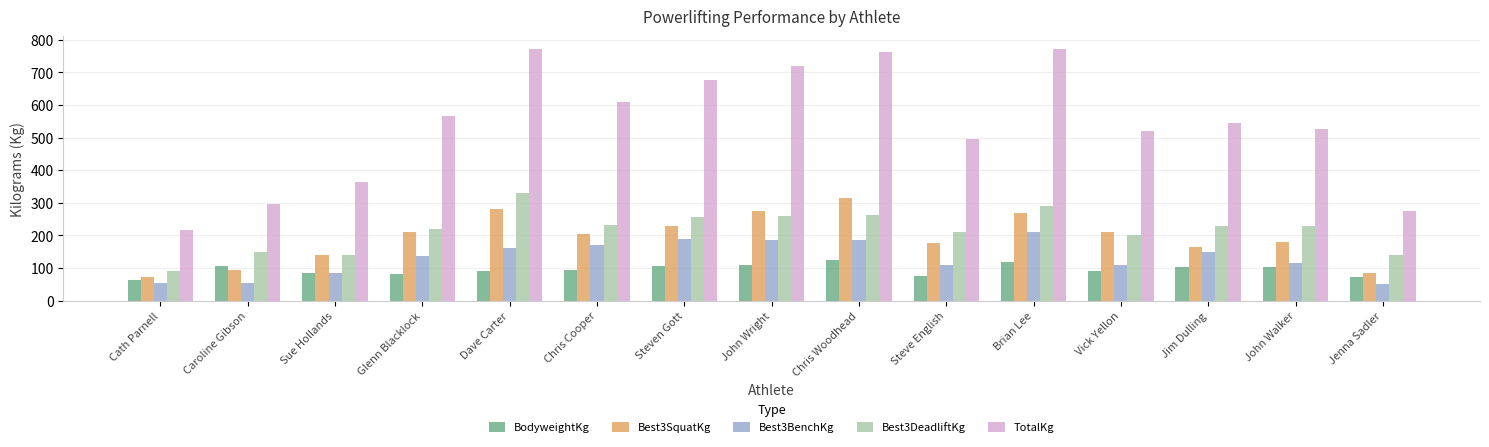

What is the average value of the BodyweightKg series?

94.3